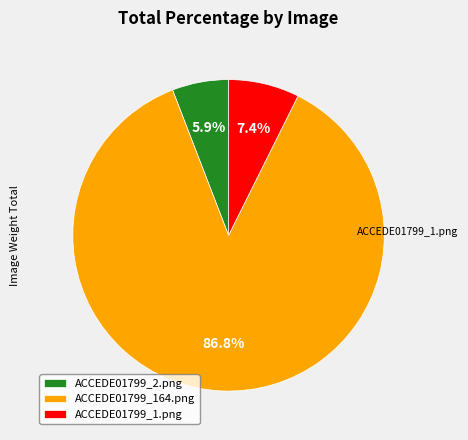

To the nearest percent, what is the difference between the ACCEDE01799_164.png and ACCEDE01799_1.png slice percentages?

79%